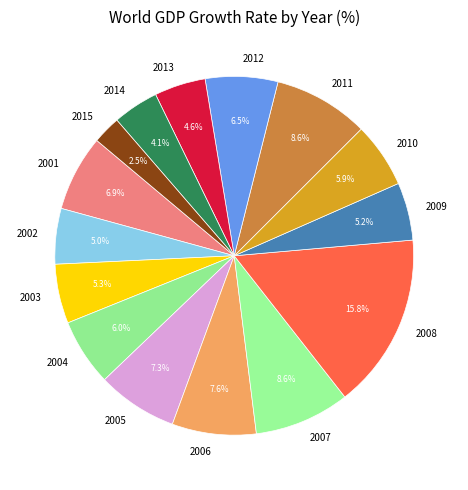

Is 2010 the majority of the pie?

No